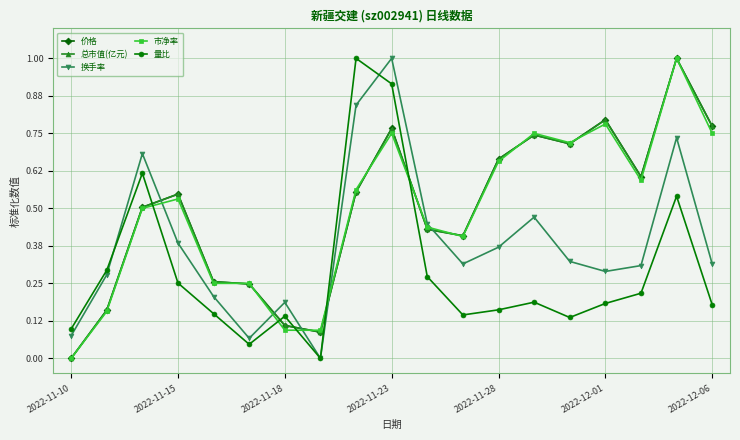

What is the greatest value displayed?

1.0